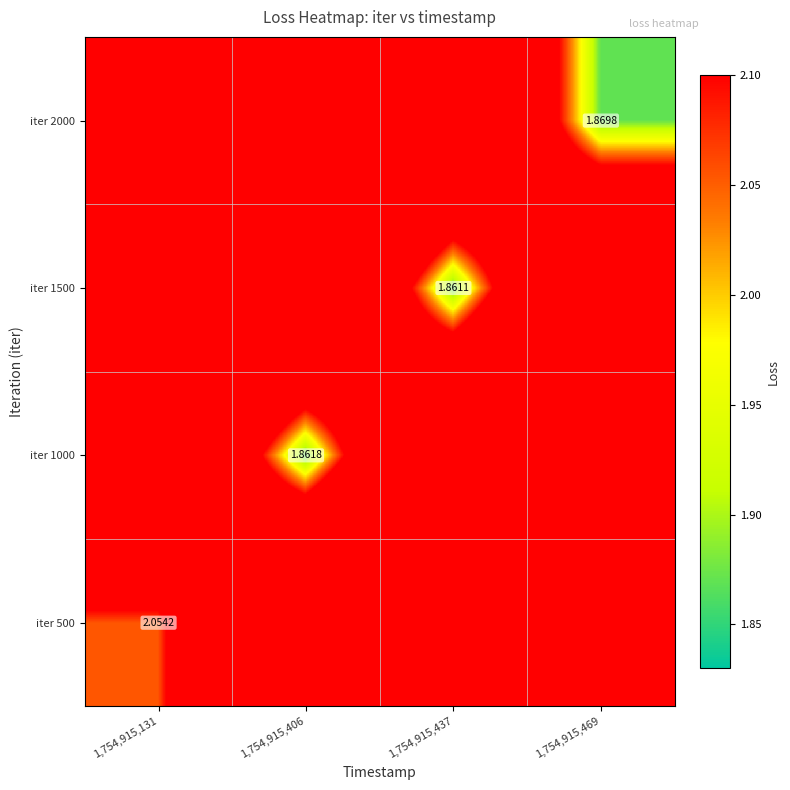

Rank the categories by iter 1500 value from lowest to highest.

1,754,915,437, 1,754,915,131, 1,754,915,406, 1,754,915,469